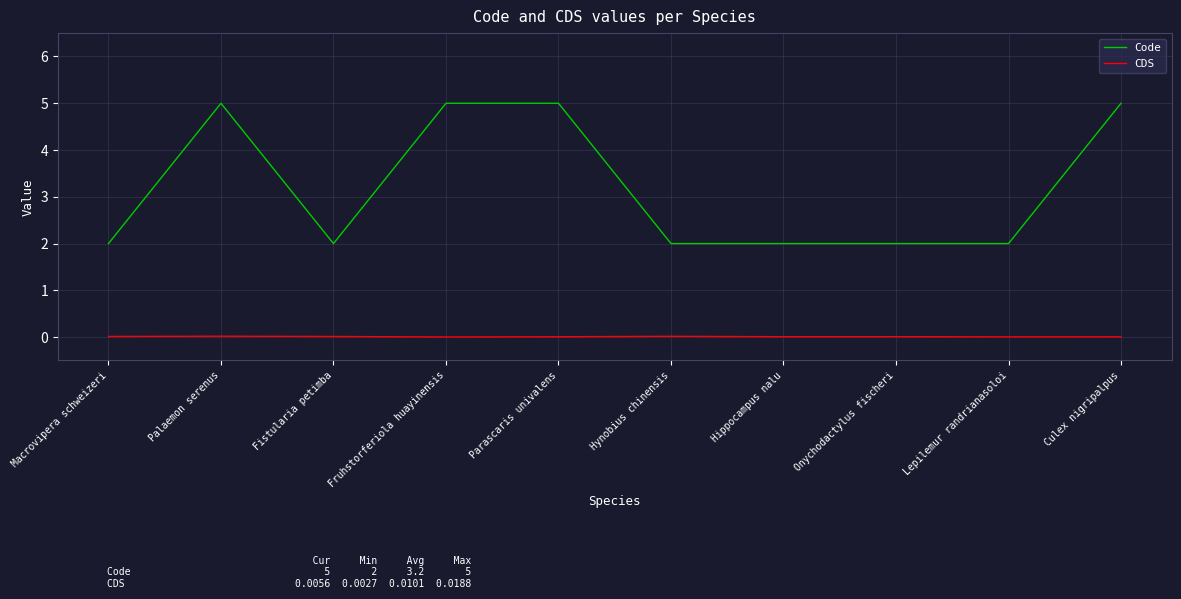

What is the total value across all series at Fistularia petimba?

2.0